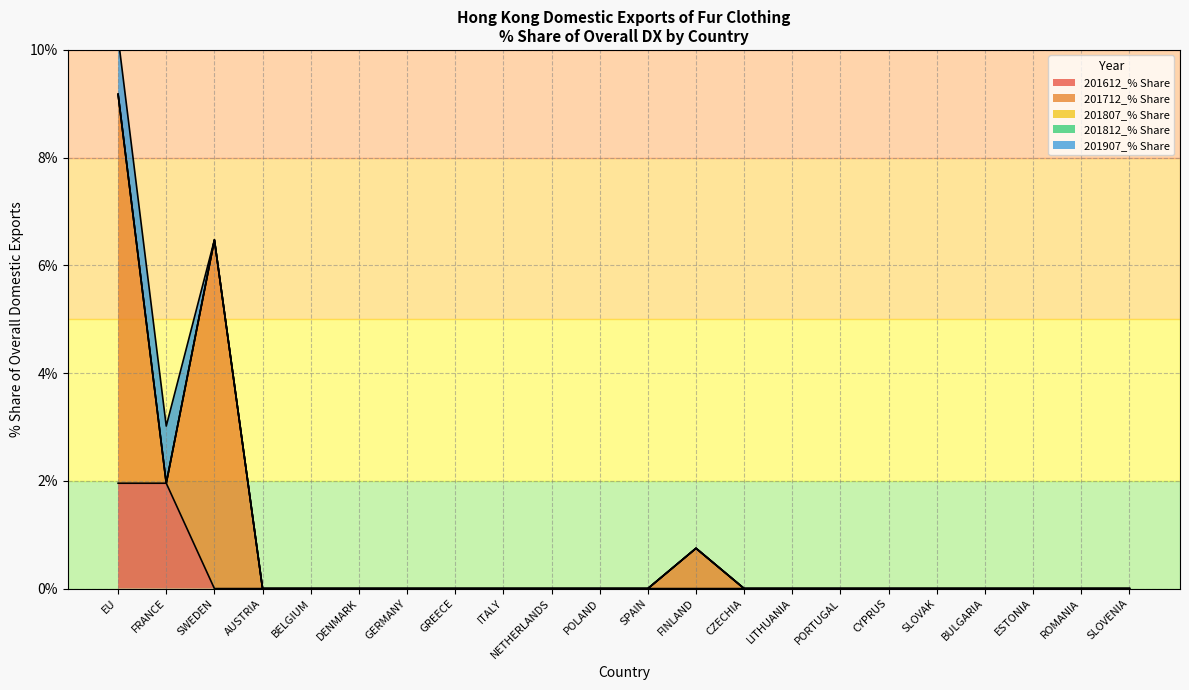

The value of 201612_% Share at PORTUGAL is -1.4. True or false?

False